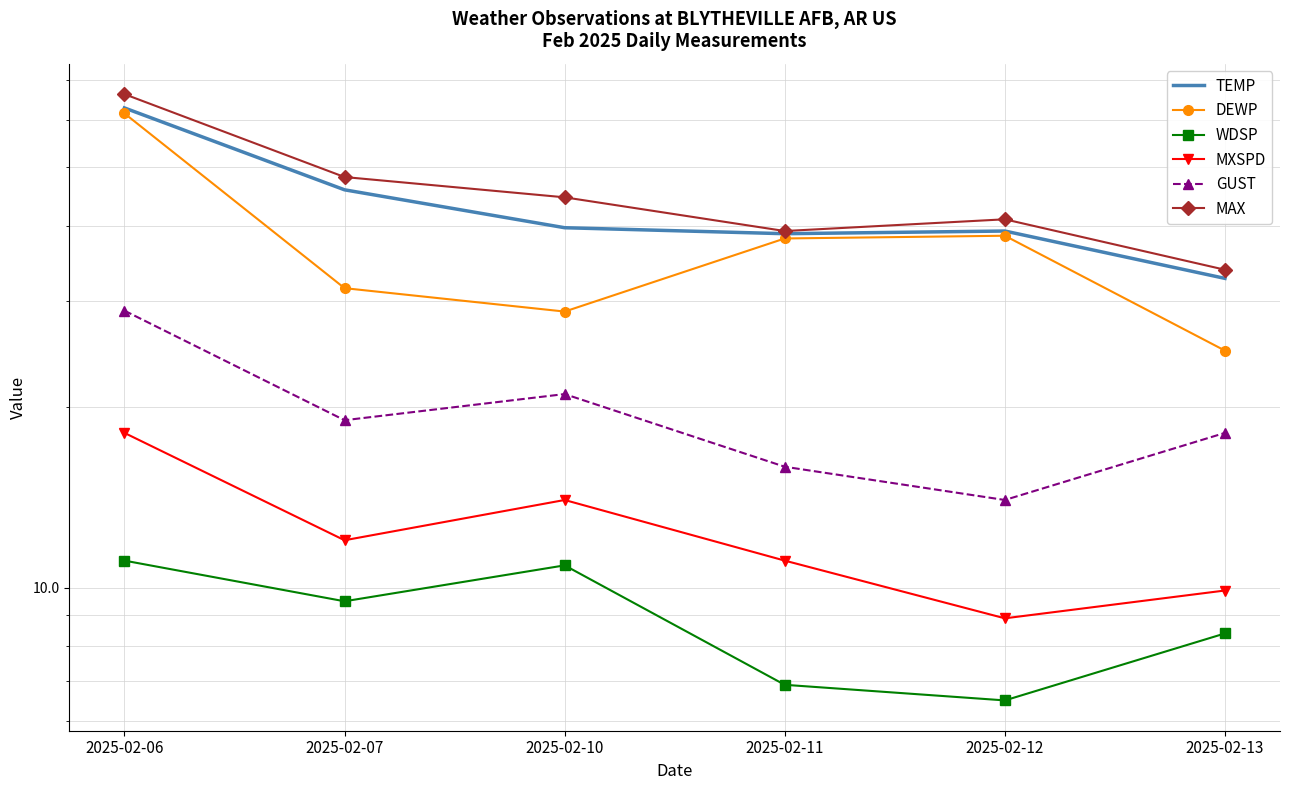

Is it true that MXSPD equals 8.9 at 2025-02-12?

True